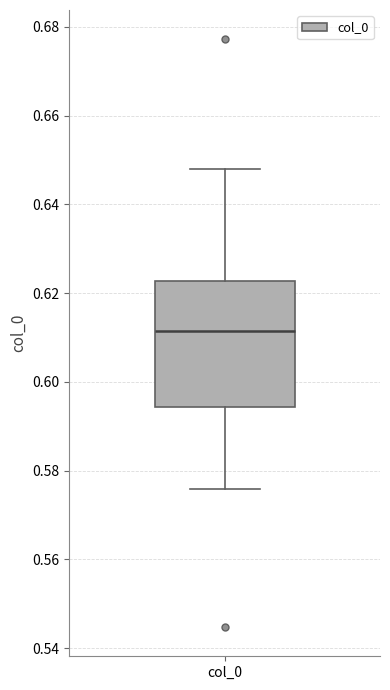

Read this box plot against the y-axis: the position of the median line, the range covered by the box, and the ends of both whiskers. The values are not printed on the chart, so give them approximately, as read against the axis.

median 0.612, box 0.594 to 0.622, whiskers 0.576 to 0.648